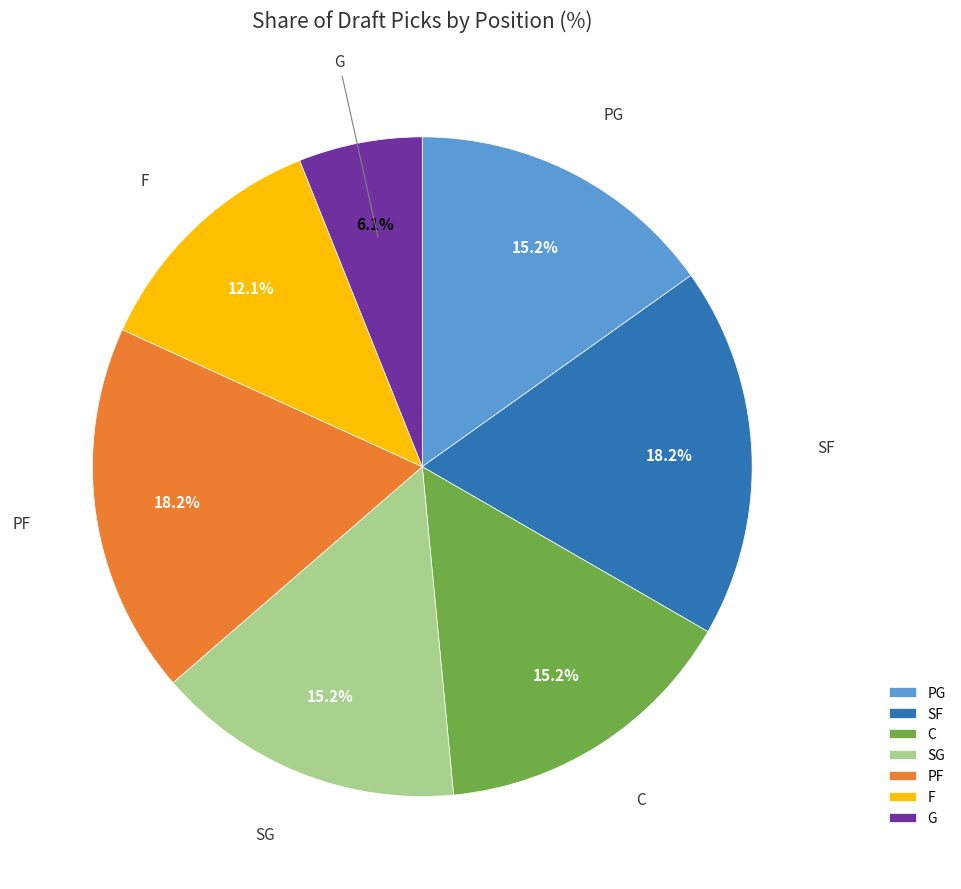

What percentage is the SF slice, to the nearest percent?

18%